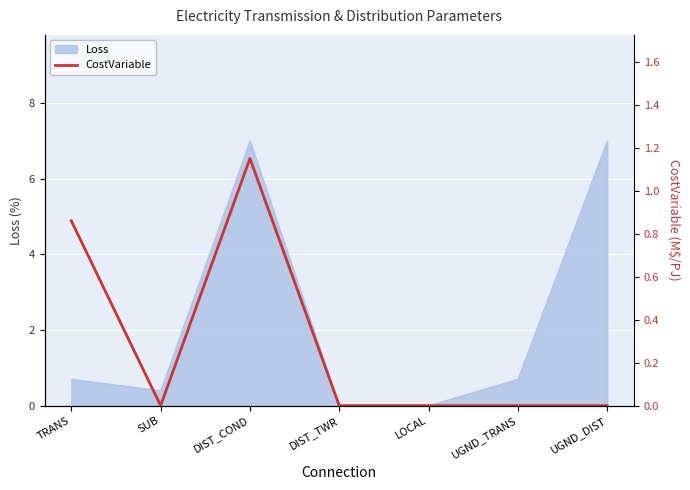

What is the label of the 6th point from the right?

SUB